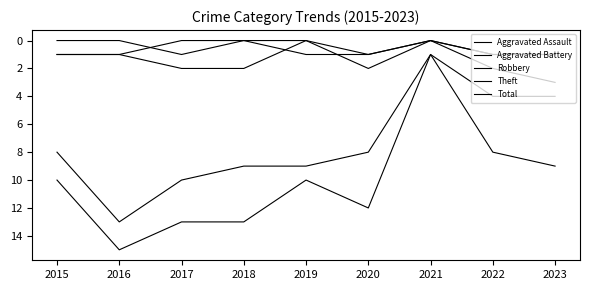

Does the chart display data point markers on the line(s)?

No